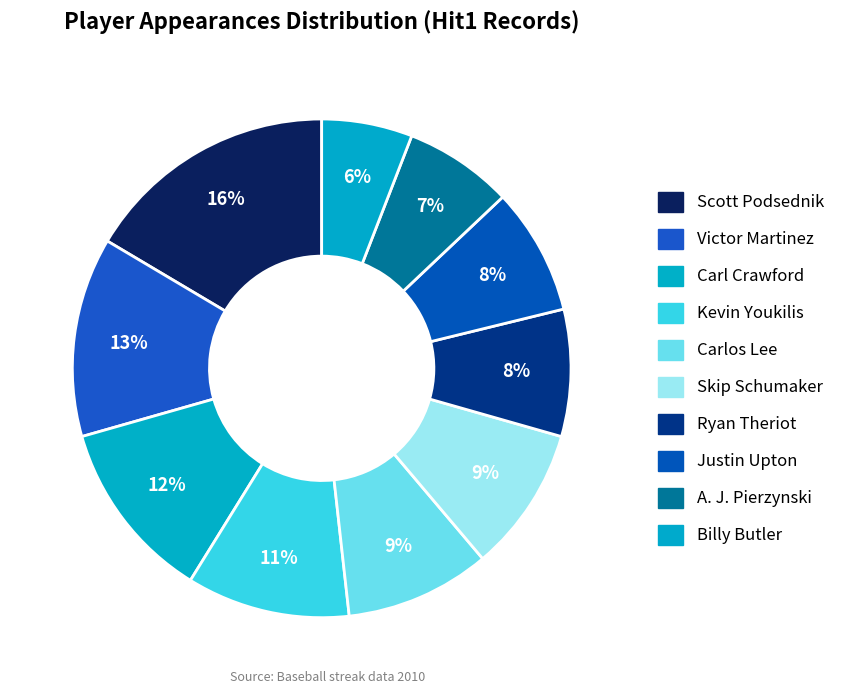

To the nearest percent, what portion does Skip Schumaker represent?

9%